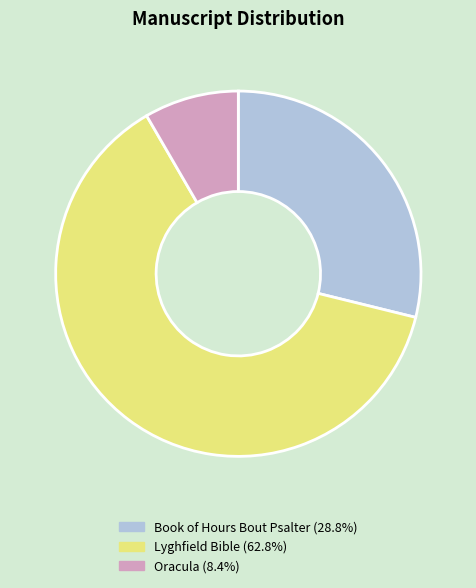

Does any single category account for the majority?

Yes